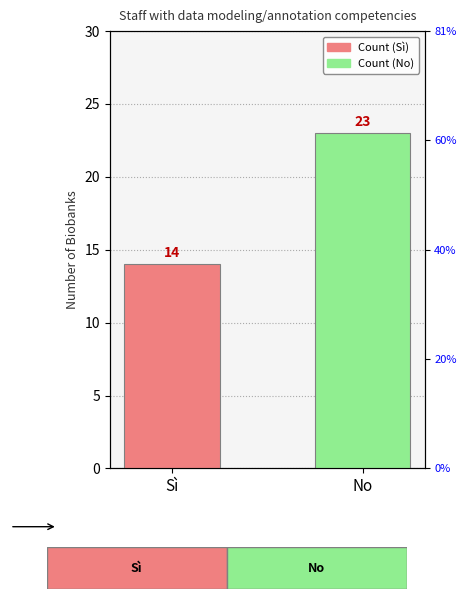

What is the average value?

18